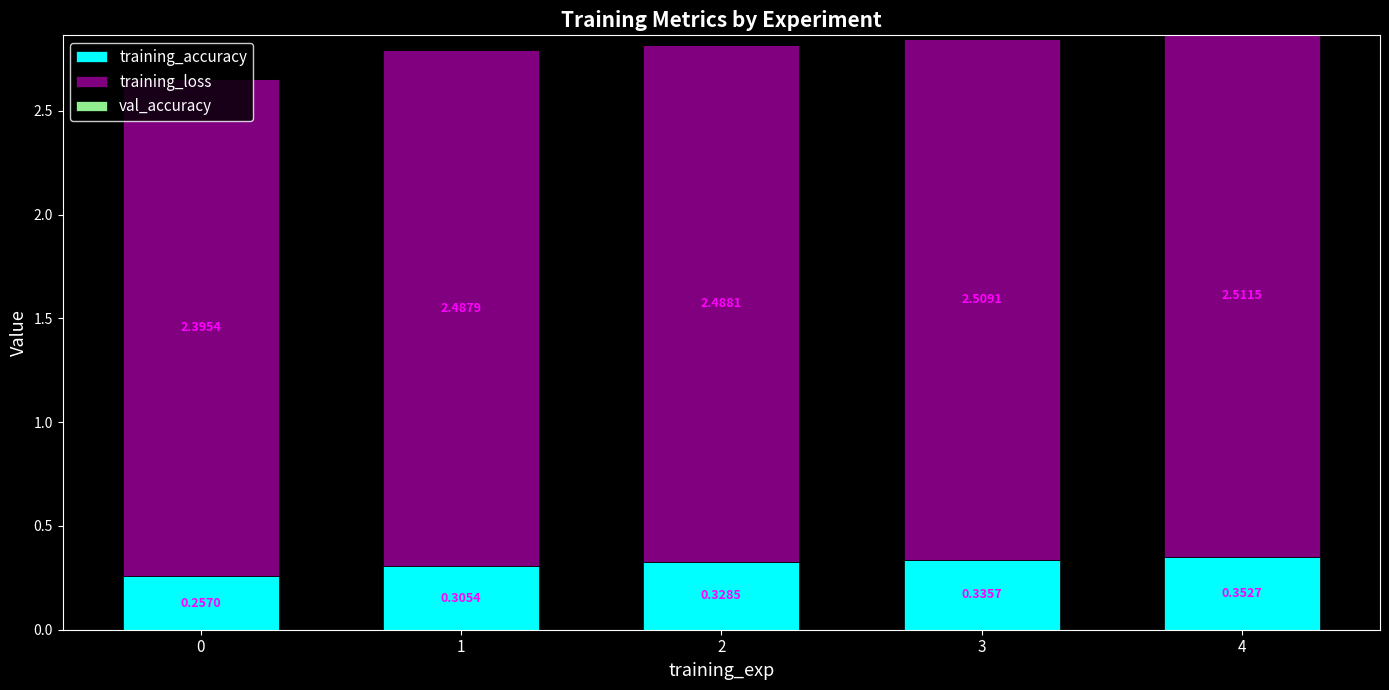

What is the sum of the training_accuracy values at 4 and 1?

0.7